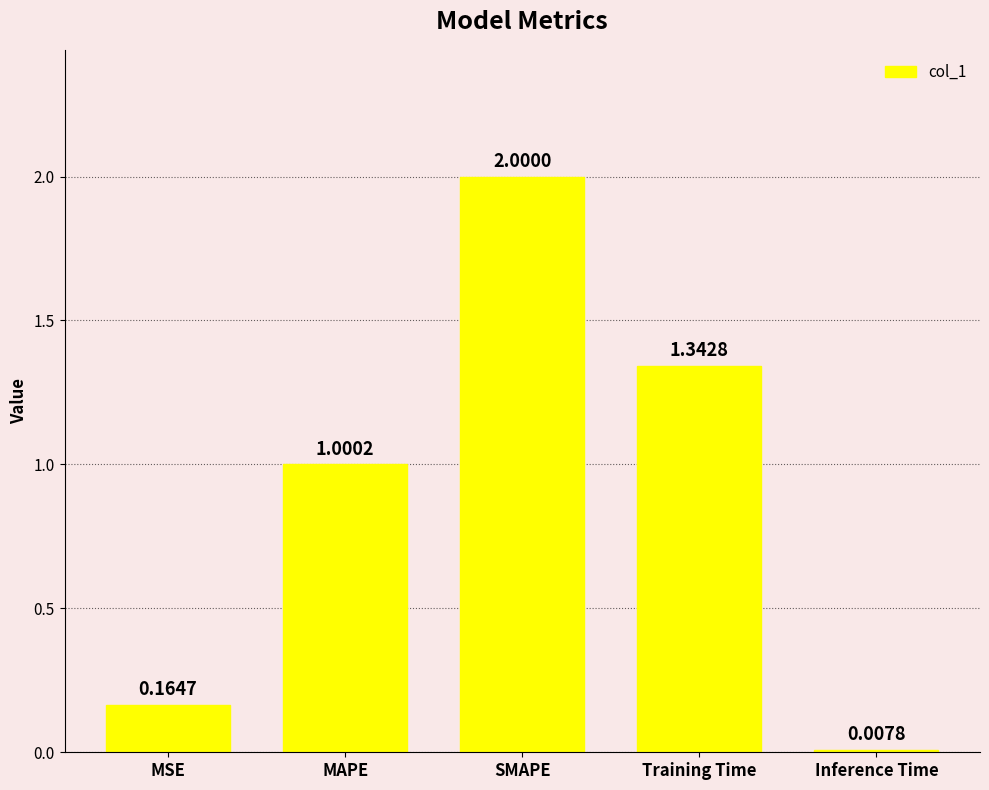

What position from the right is Training Time?

2